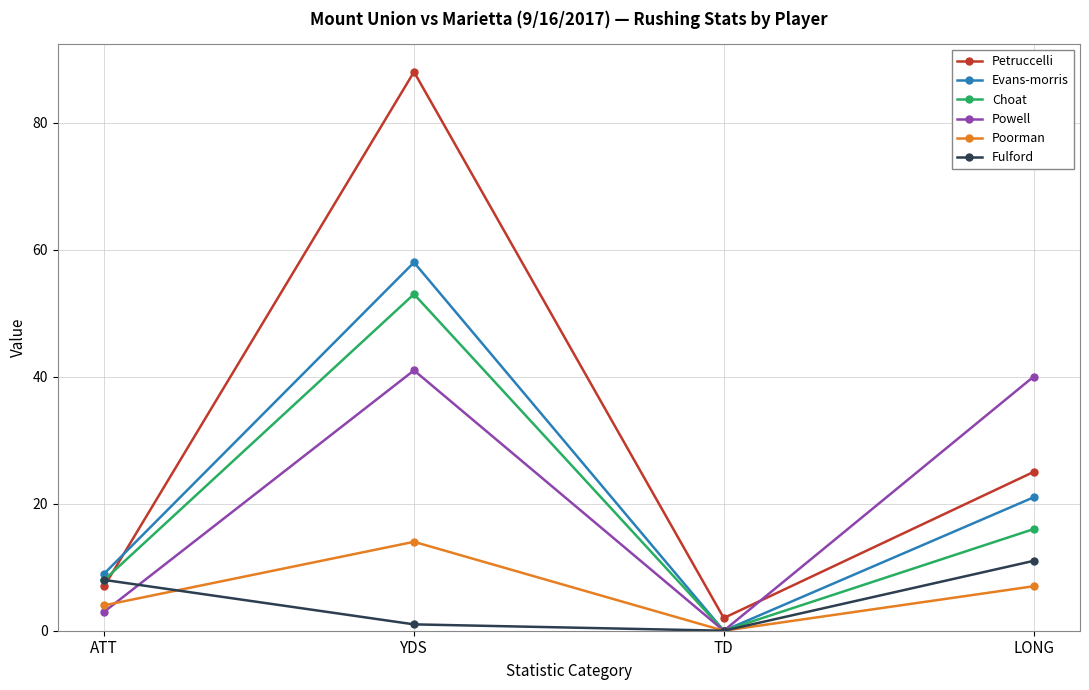

True or false: Fulford has more than 1 points higher than both neighbors.

False